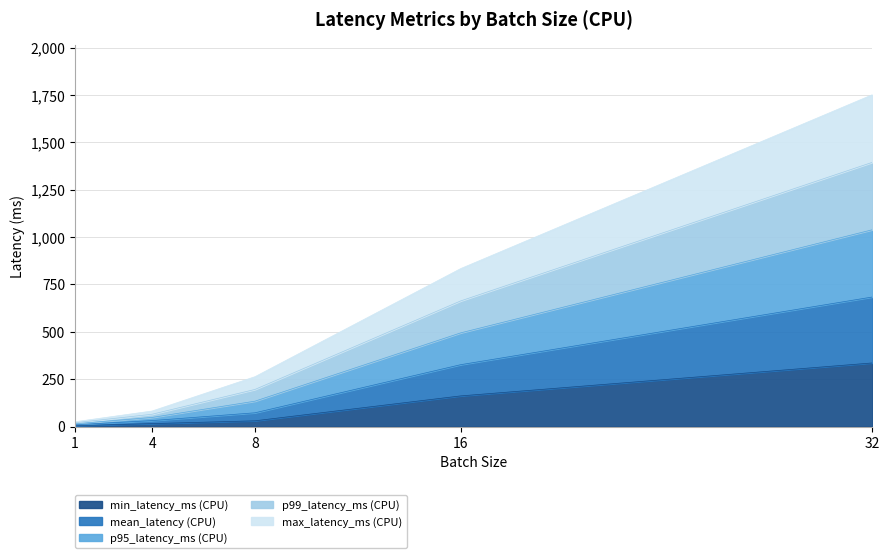

At 1, list the series in order from largest to smallest.

p95_latency_ms (CPU), p99_latency_ms (CPU), mean_latency (CPU), max_latency_ms (CPU), min_latency_ms (CPU)